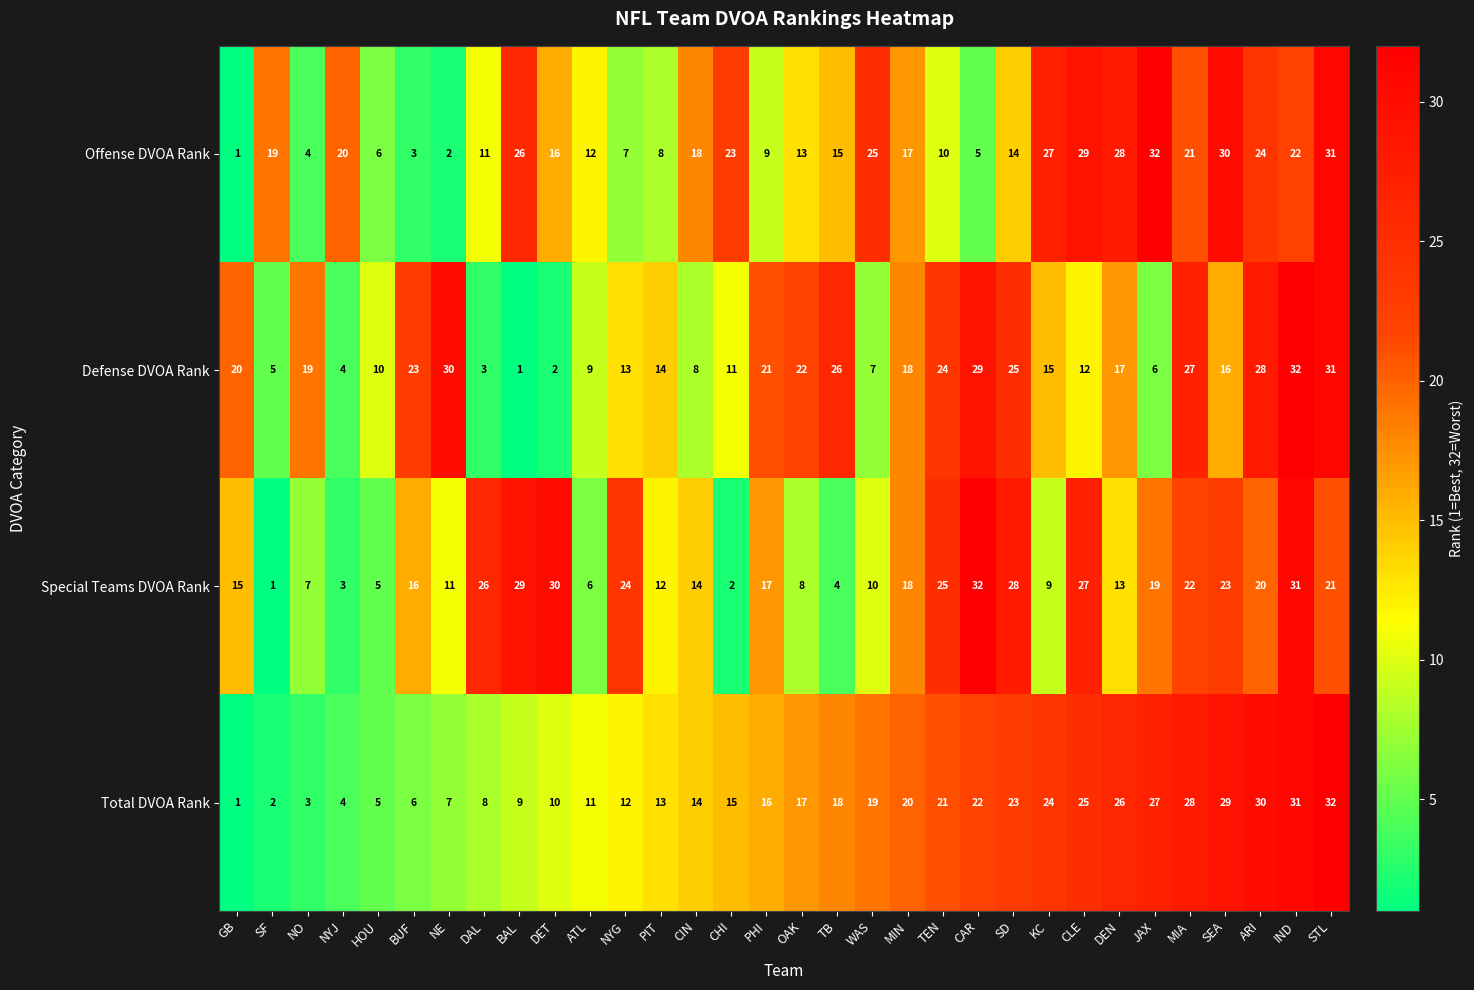

At which label is Special Teams DVOA Rank closest to 16?

BUF